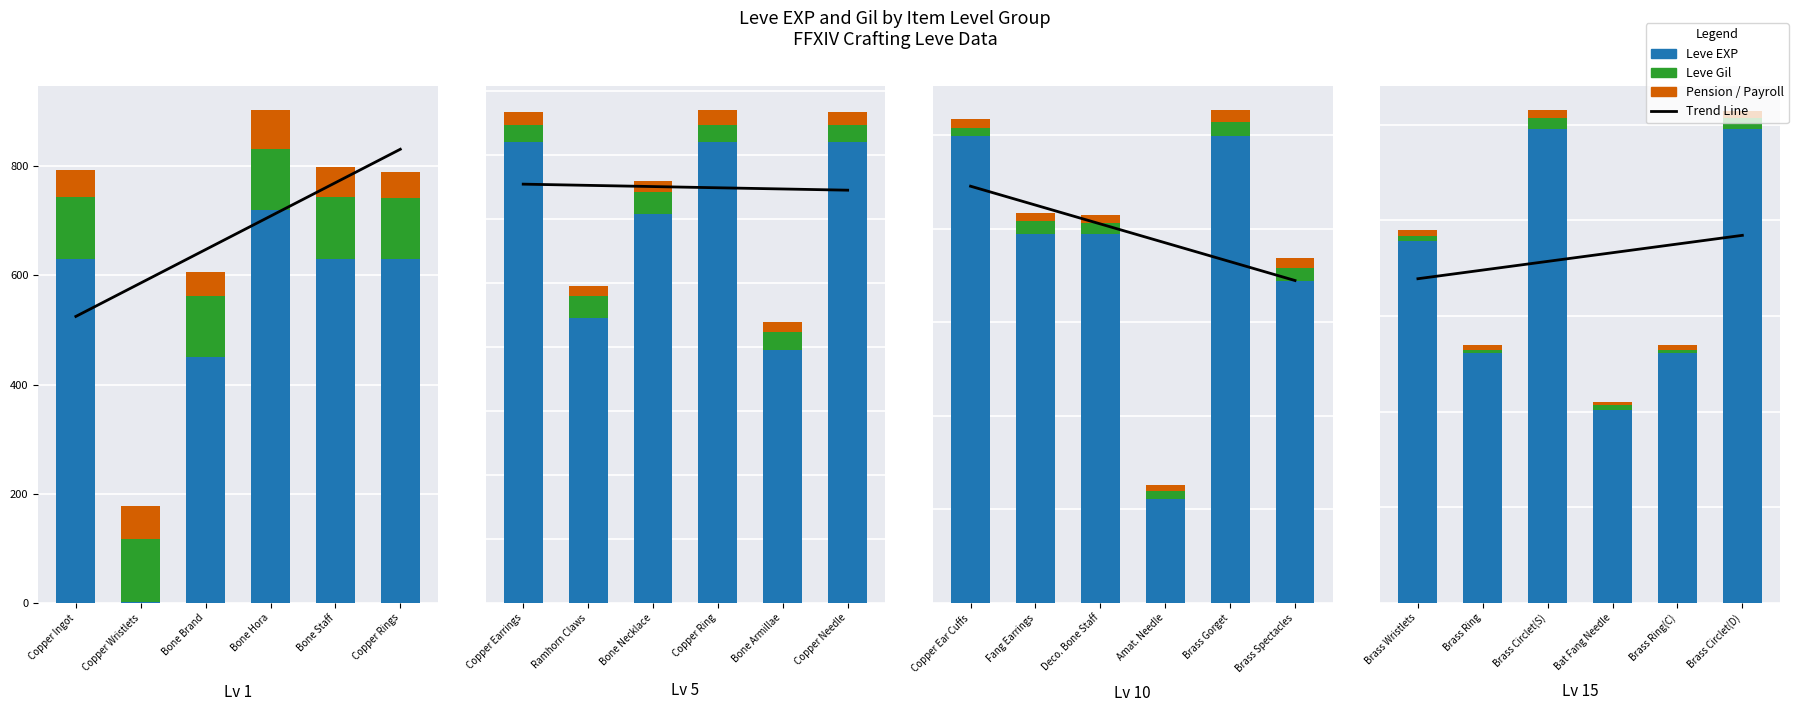

Rank the series at Brass Circlet(D) from lowest to highest value.

Pension / Payroll, Leve Gil, Leve EXP